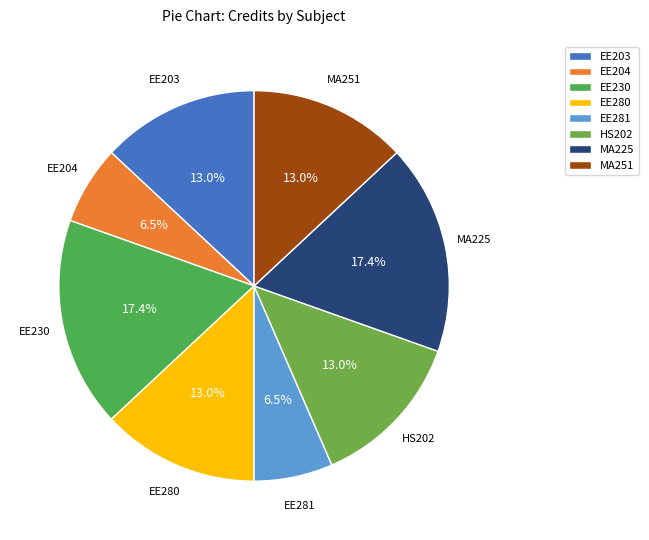

What is the ratio of the value at HS202 to the value at EE204?

2.0